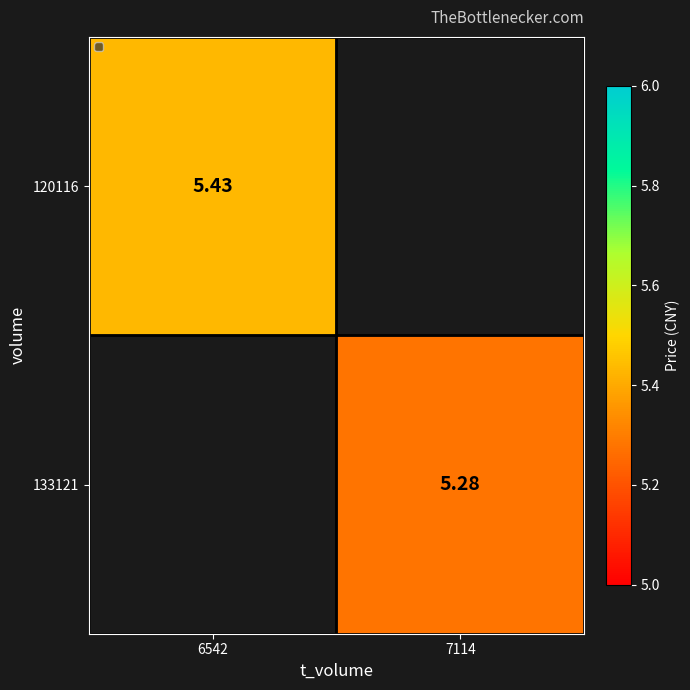

Is the value of 120116 at 6542 greater than the value of 133121 at 7114?

Yes